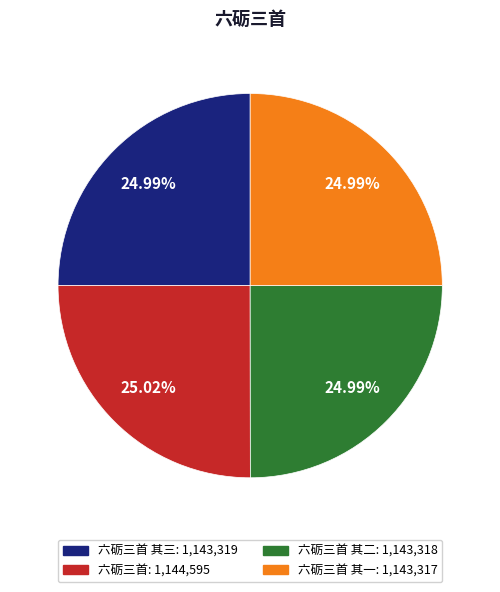

Is there any slice that represents more than half of the pie?

No